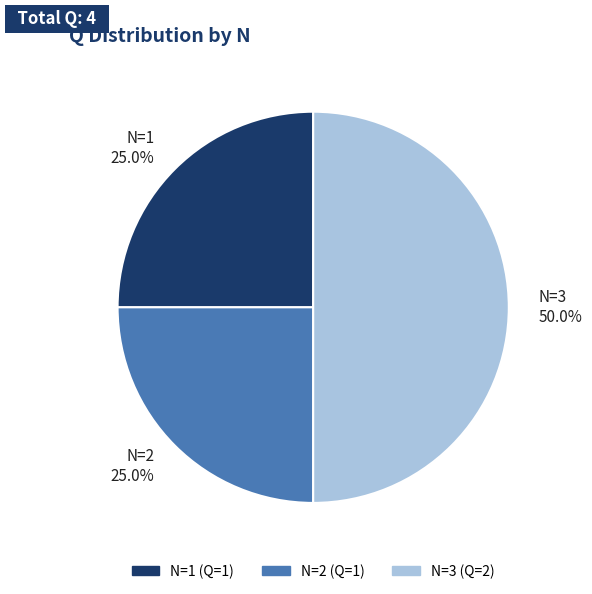

Does N=2 represent more than half of the total?

No